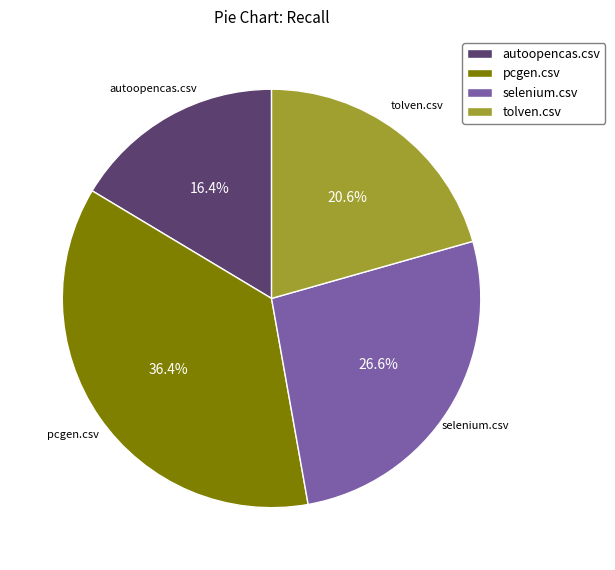

True or false: pcgen.csv accounts for 30% of the total.

False